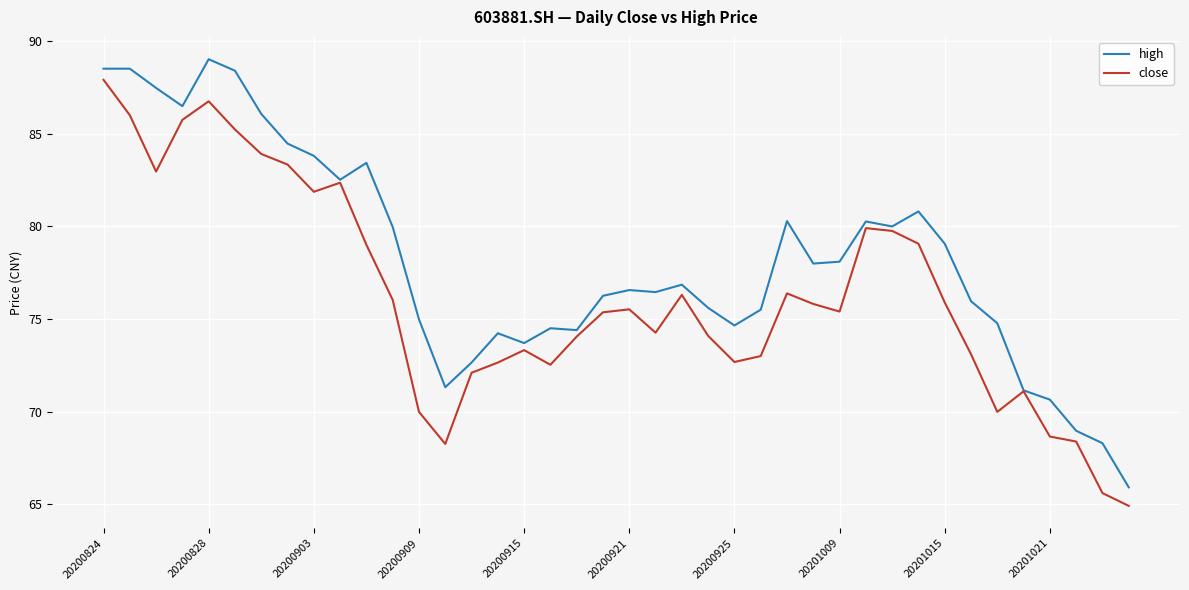

List the series in order of their peak value, highest first.

high, close